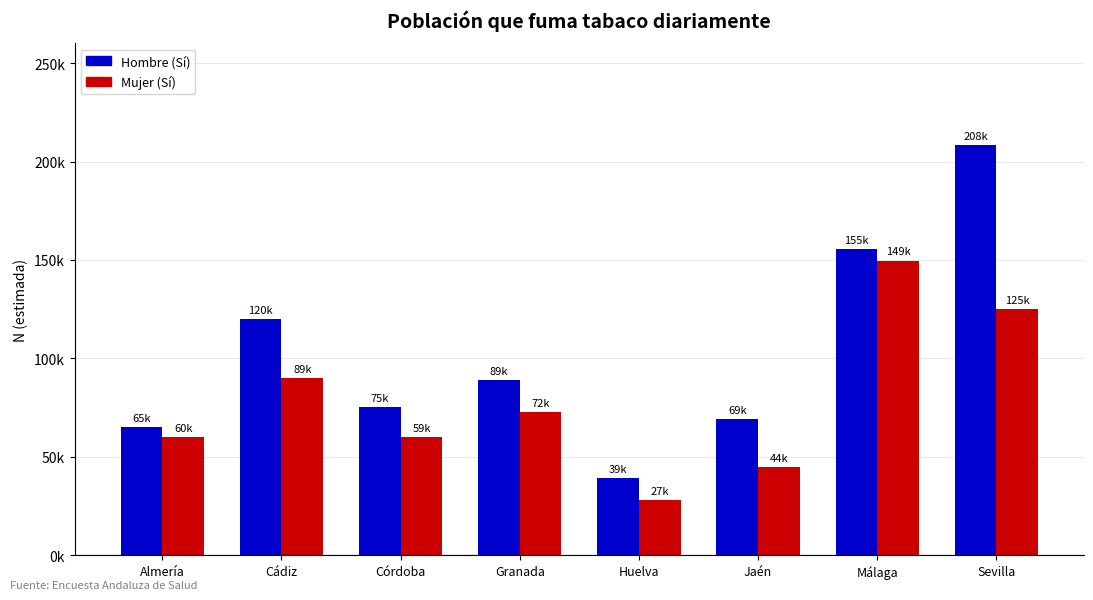

Read the Hombre (Sí) value at Cádiz, to the nearest 50.

120050